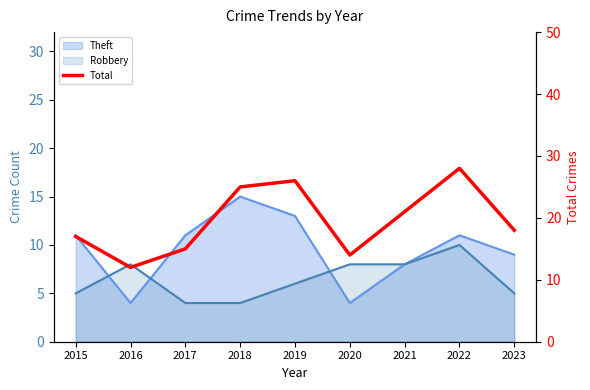

What is the maximum value shown in the chart?

28